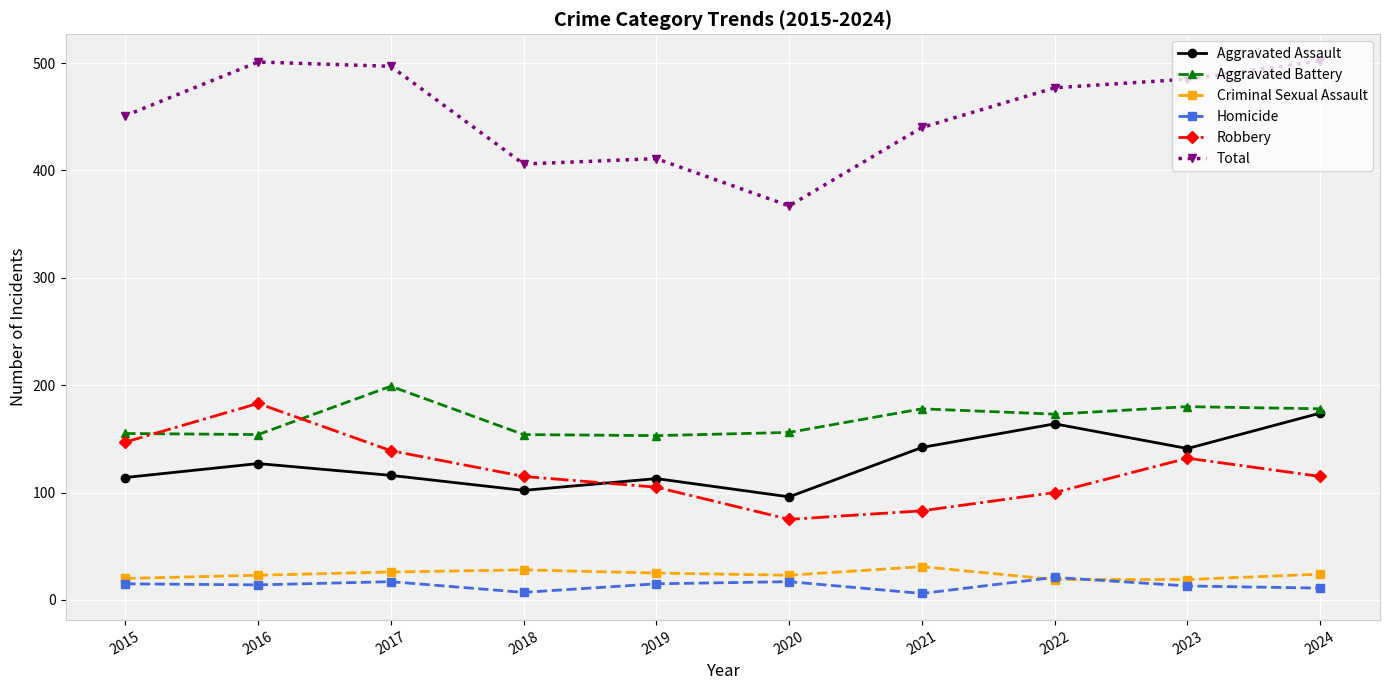

Is it true that Total equals 515 at 2020?

False